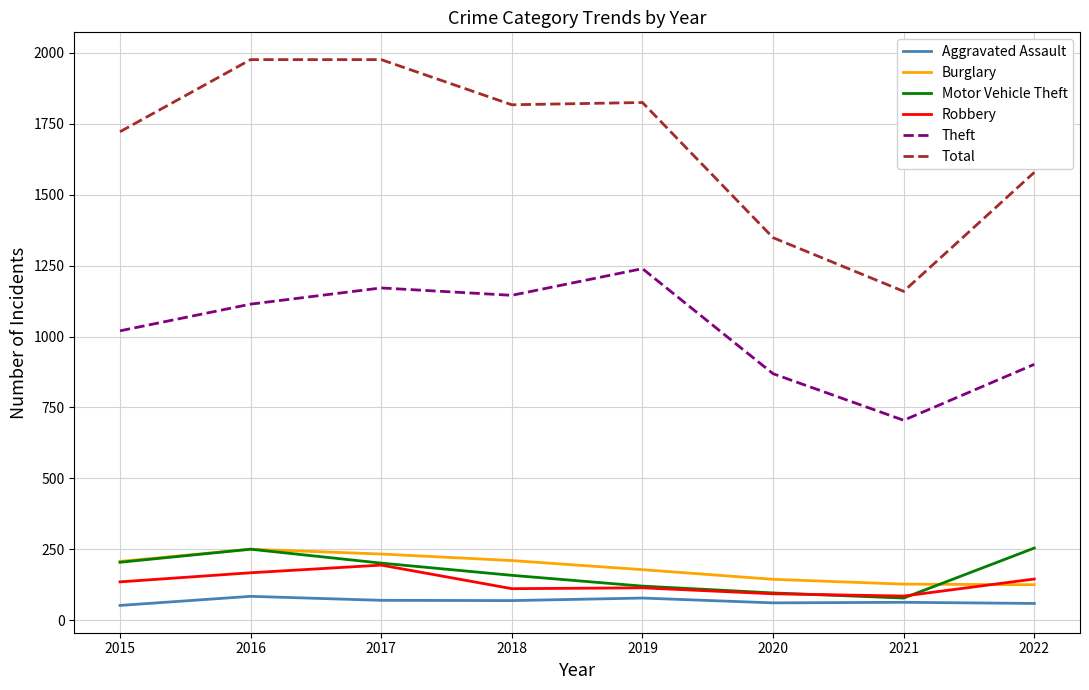

Which series has the largest total across all categories?

Total